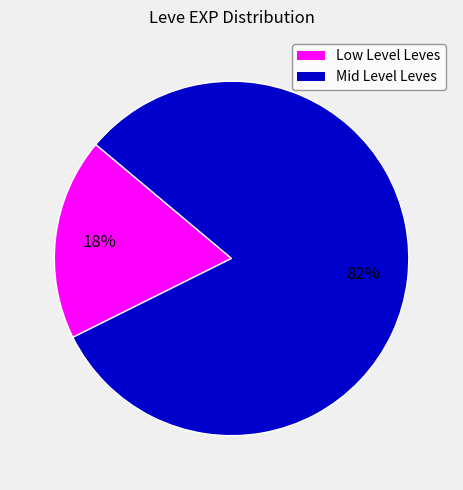

Is there a majority slice in this chart?

Yes